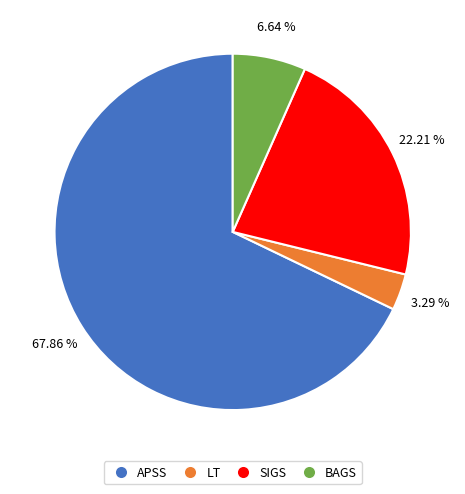

How many slices are in this pie chart?

4